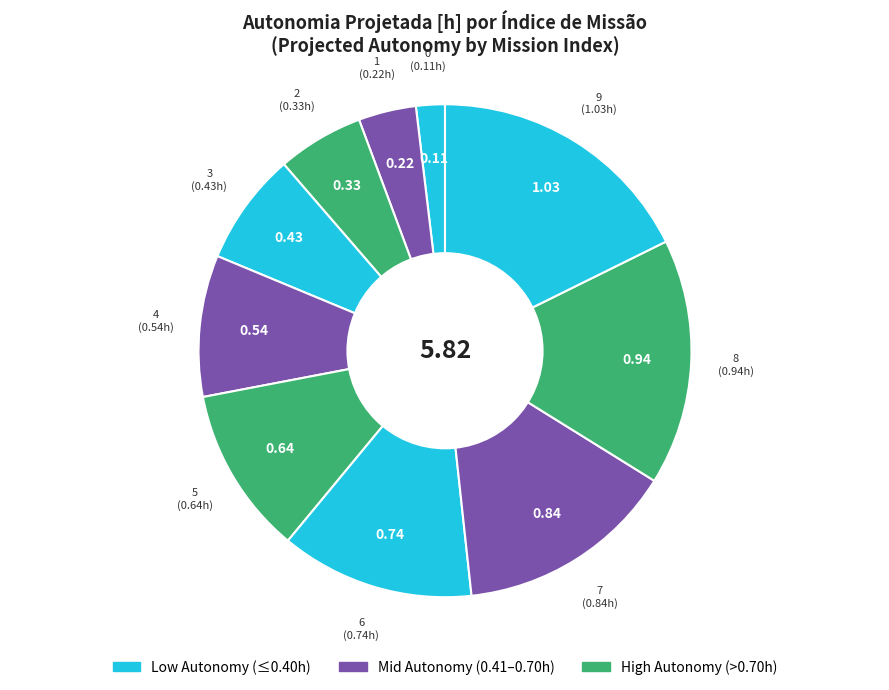

What is the largest slice in the pie chart?

9